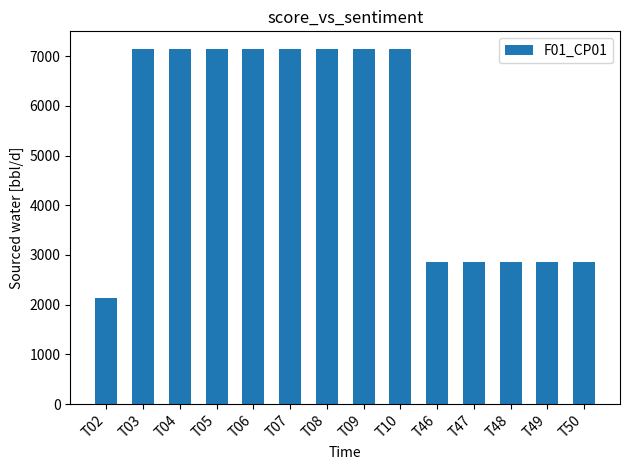

At which category does the chart reach its minimum across all series?

T02